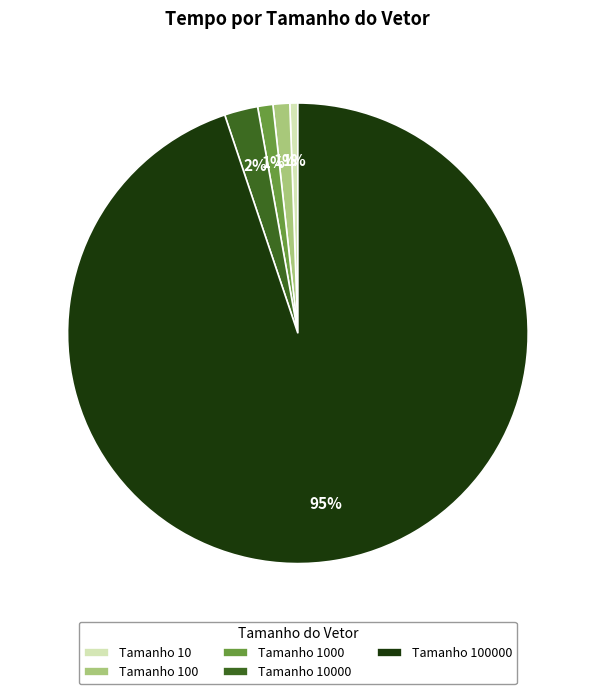

Count the number of slices in the pie.

5